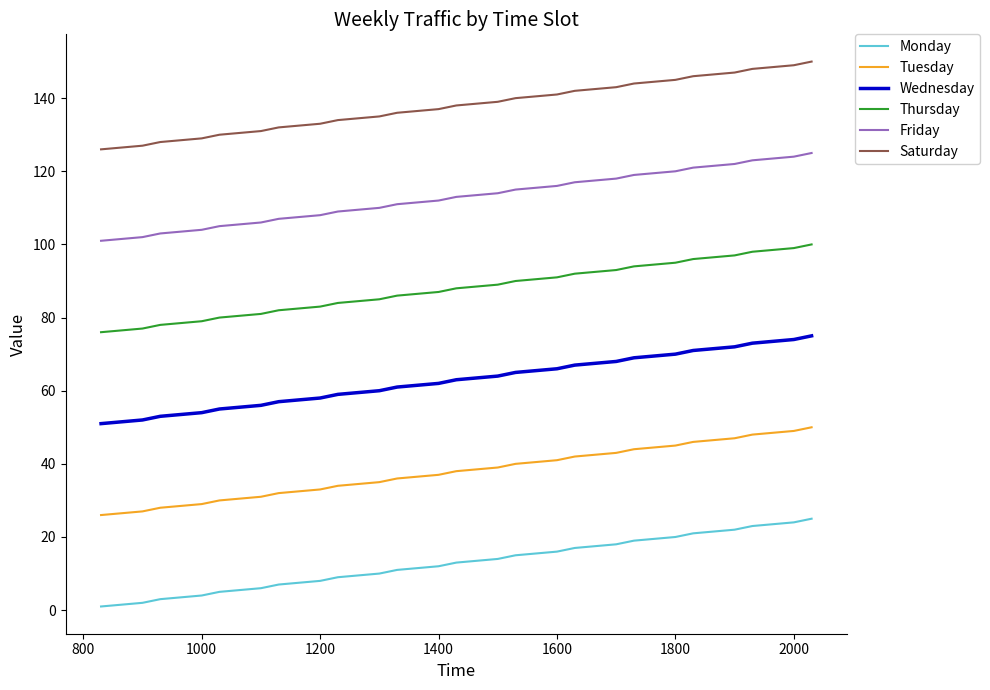

At how many categories does at least one series exceed 77?

25